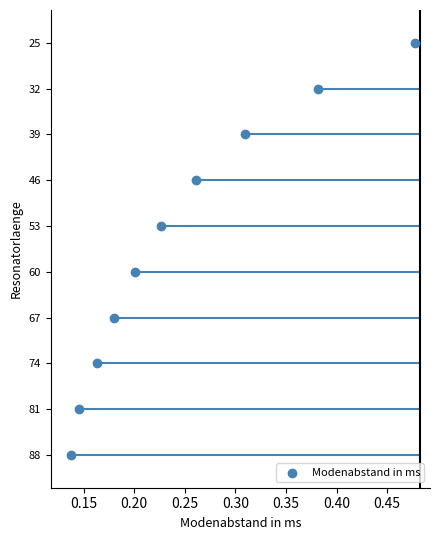

What Y value in the scatter plot is closest to 56?

53